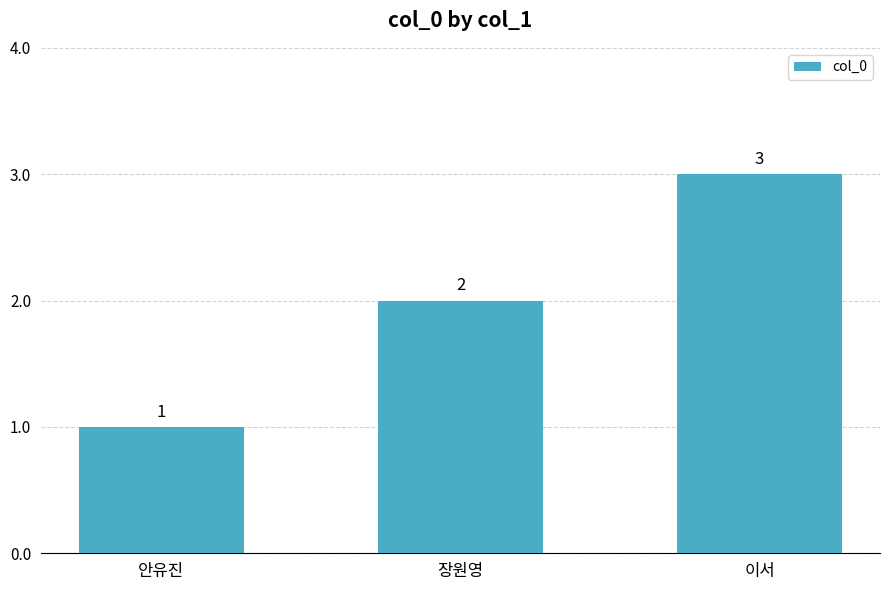

Where is the data nearest to the value 2?

장원영